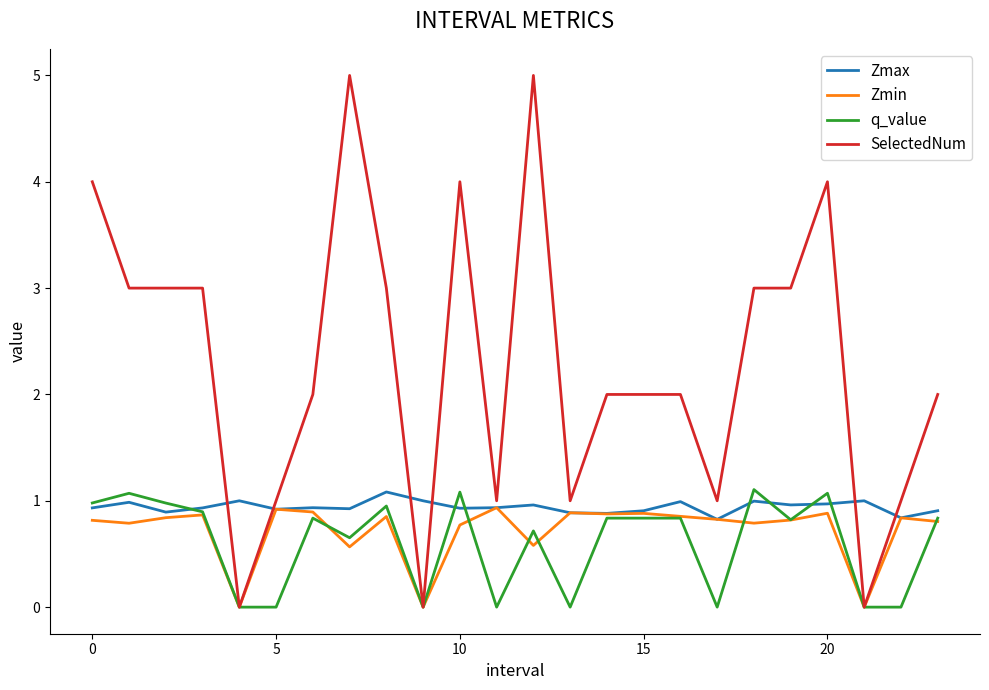

Count the number of categories in the chart.

24